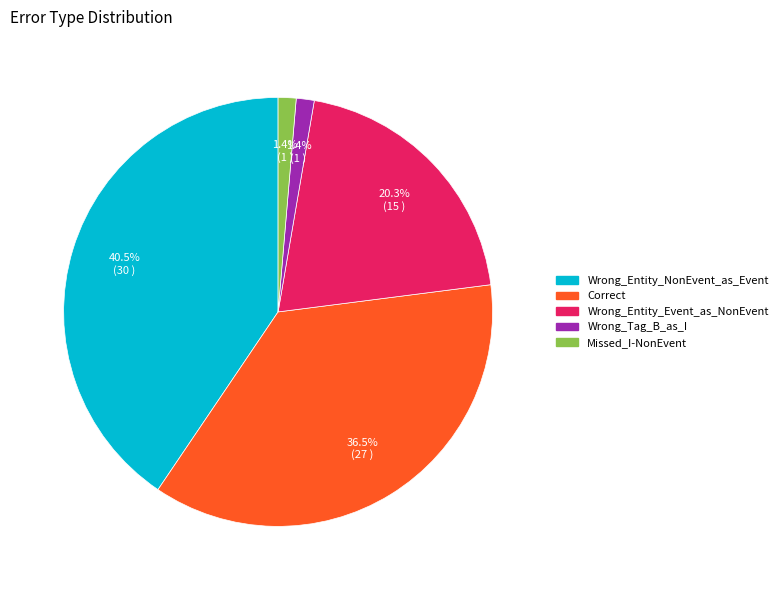

Do Correct and Wrong_Tag_B_as_I together represent more than half of the pie?

No